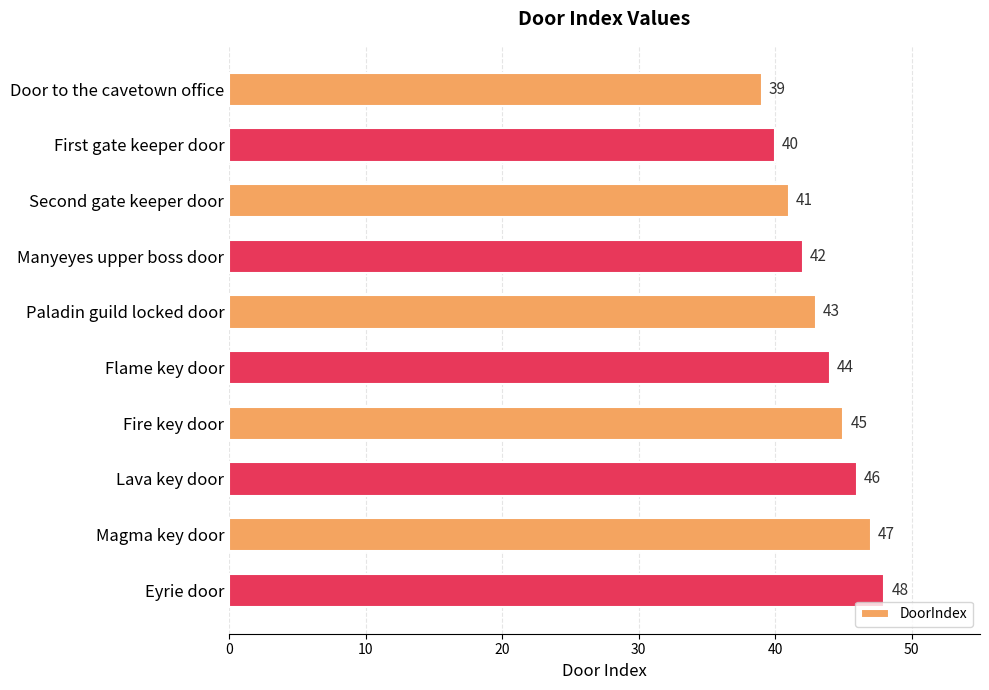

What is the value of the 6th bar from the top?

44